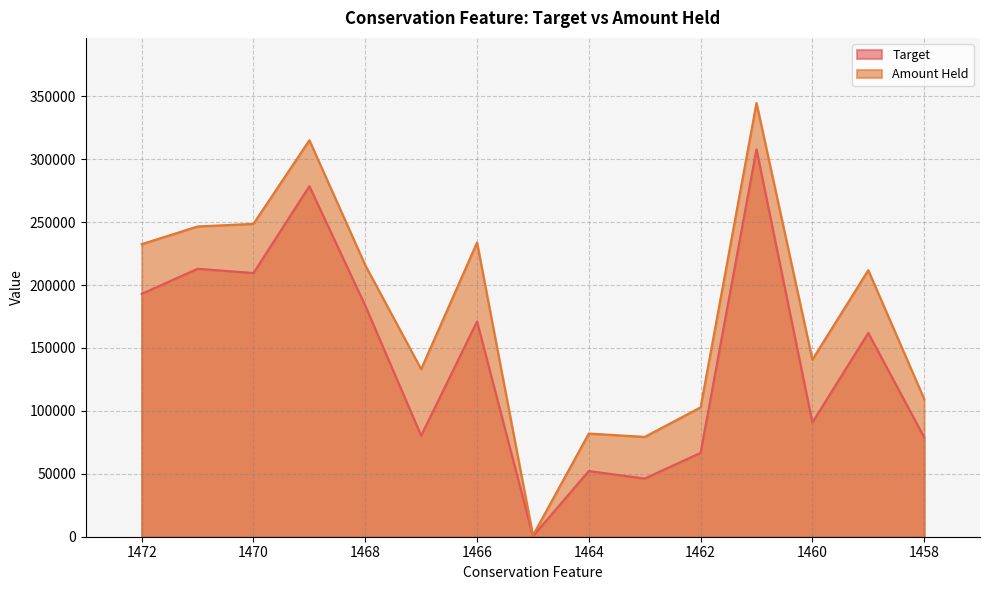

What are all the series names shown in the legend?

Target, Amount Held